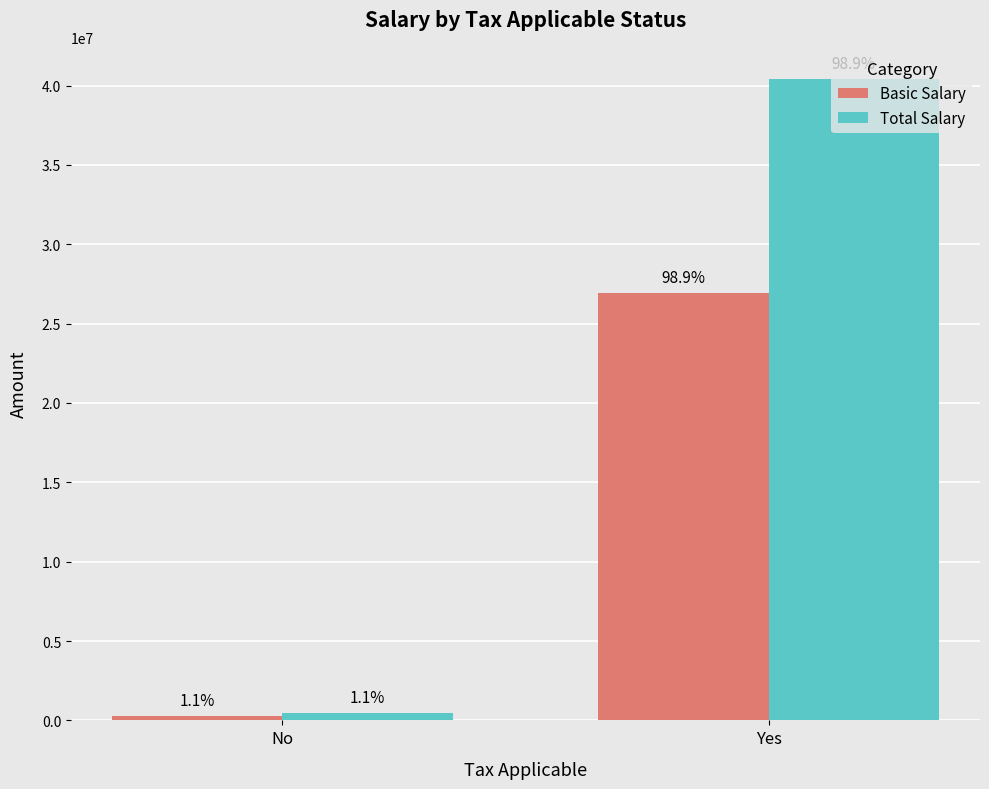

What is the sum of the Basic Salary values at Yes and No?

27249875.0